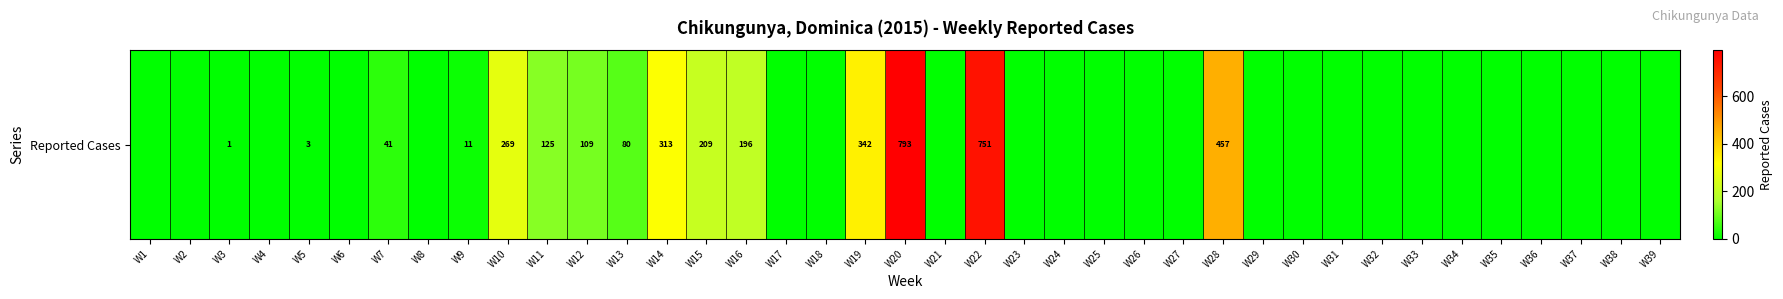

The value at W27 is 0. True or false?

True